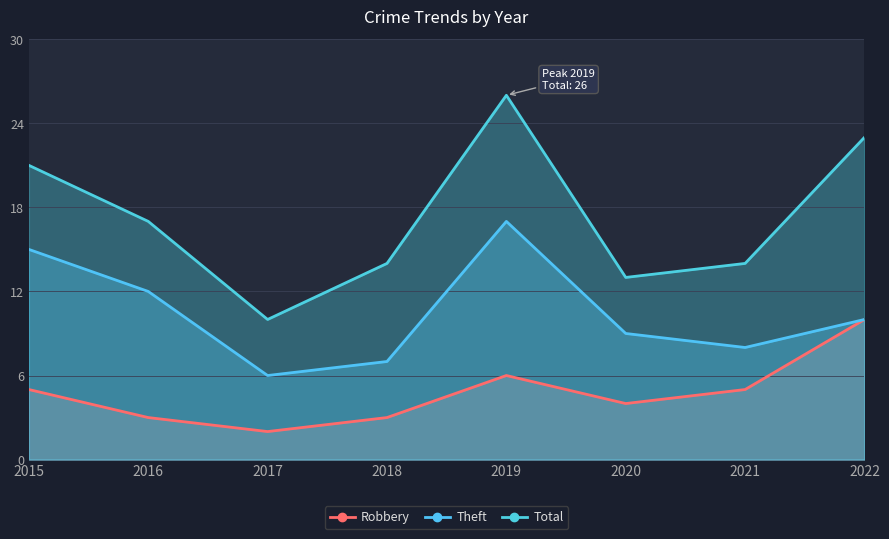

Reading left to right, extract all data points from this chart.

Robbery: 5	3	2	3	6	4	5	10
Theft: 15	12	6	7	17	9	8	10
Total: 21	17	10	14	26	13	14	23